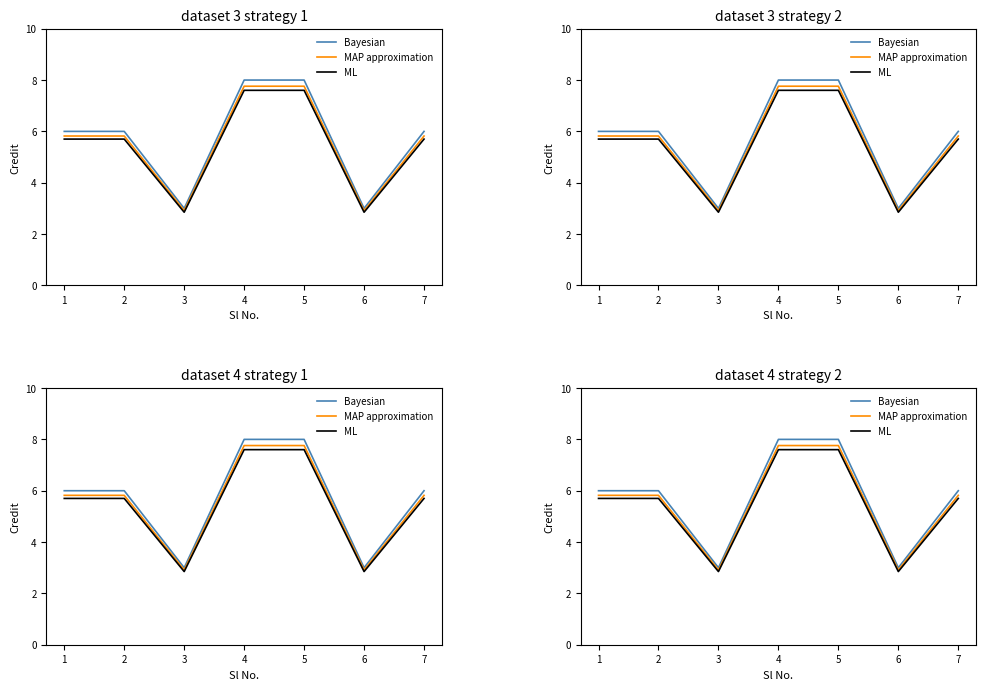

What is the approximate value of ML at 7?

5.7